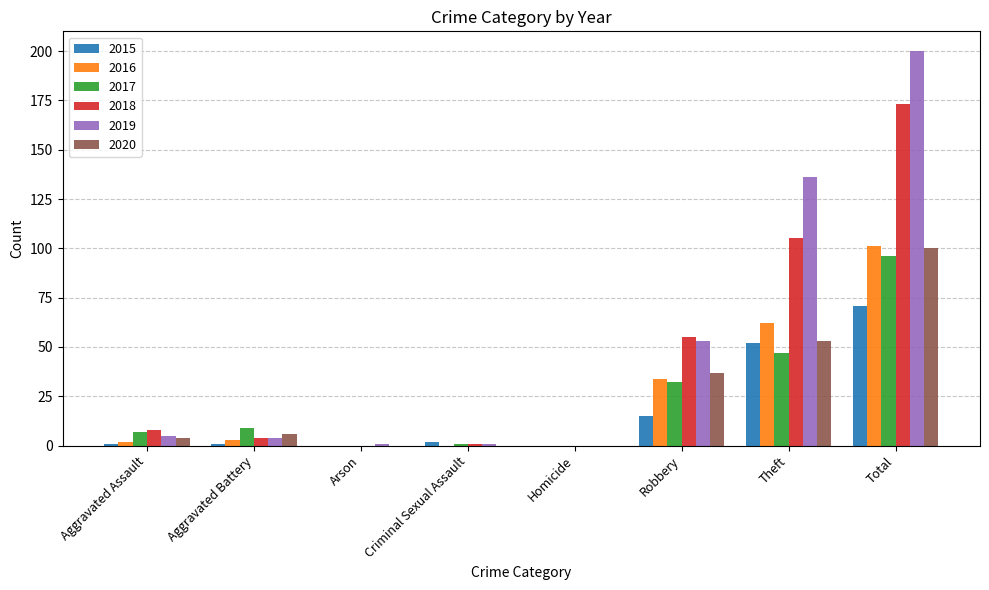

What is the sum of the 2018 values at Theft and Homicide?

105